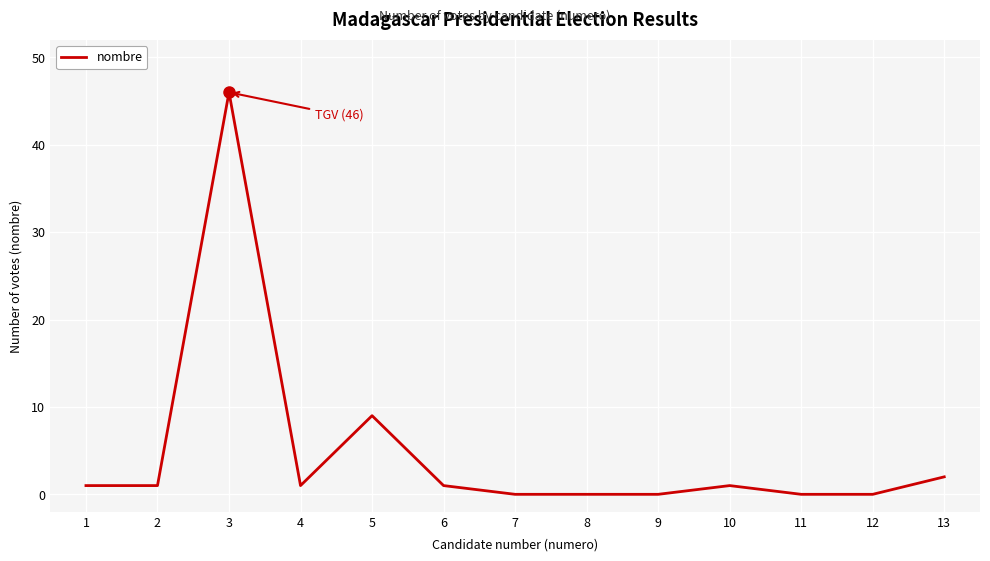

What is the difference between the maximum and minimum values?

46